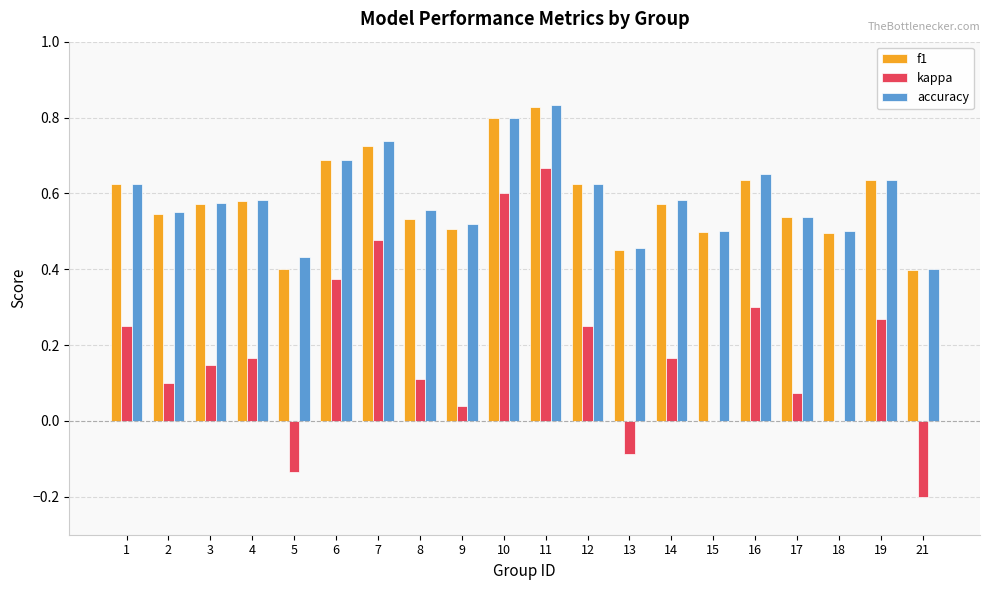

What is the sum of the f1 values at 19 and 8?

1.2